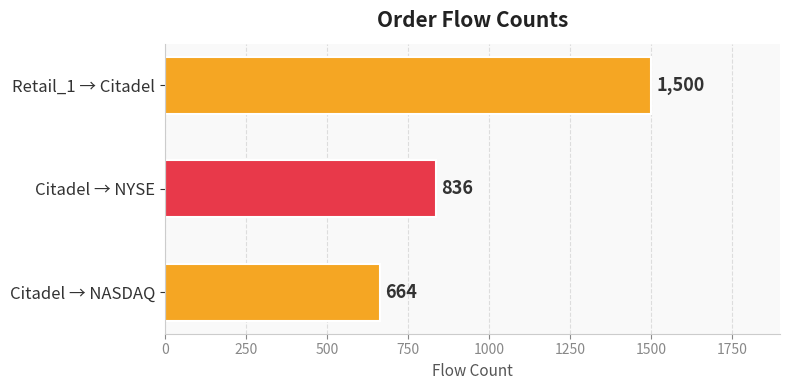

The value at Retail_1 → Citadel is 1500. True or false?

True